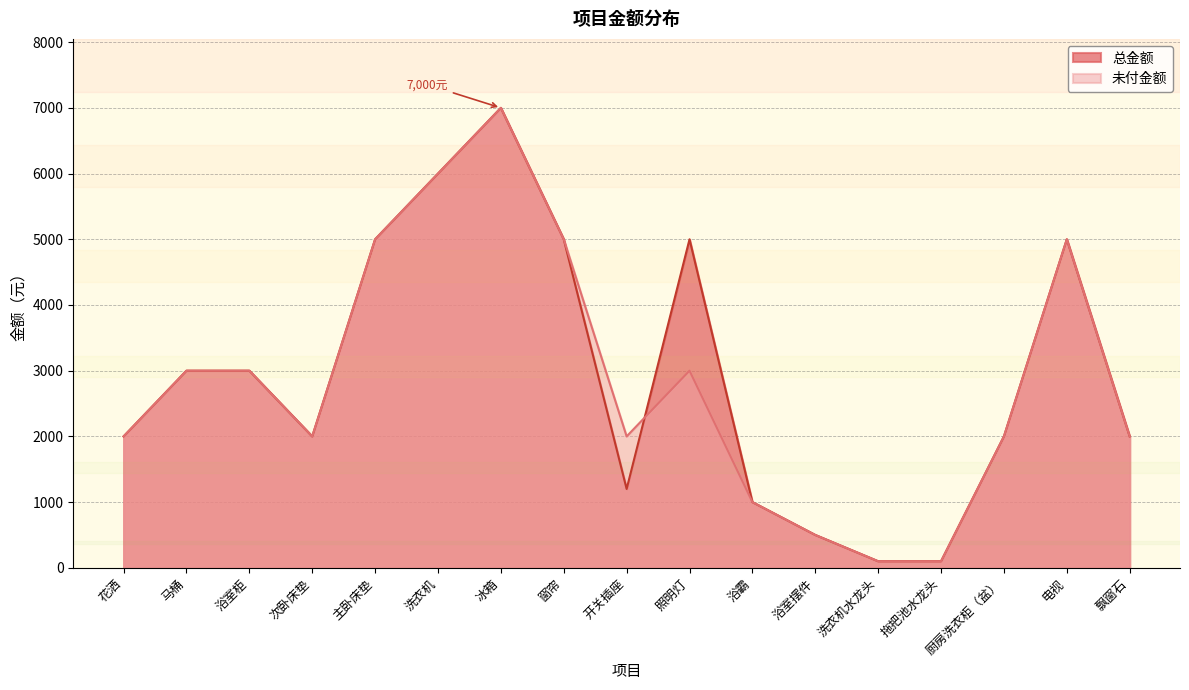

What is the label of the 3rd point from the right?

厨房洗衣柜（盆）